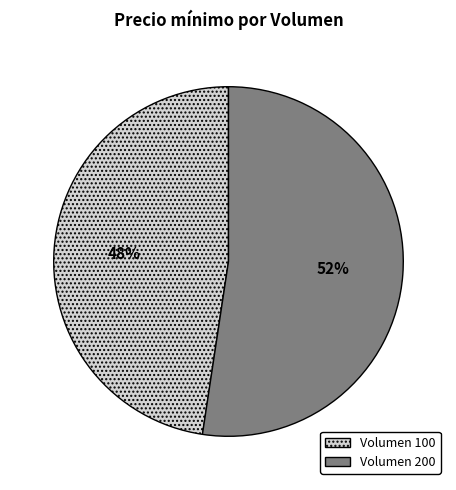

Approximately how many times larger is the value at Volumen 100 compared to Volumen 200?

0.9